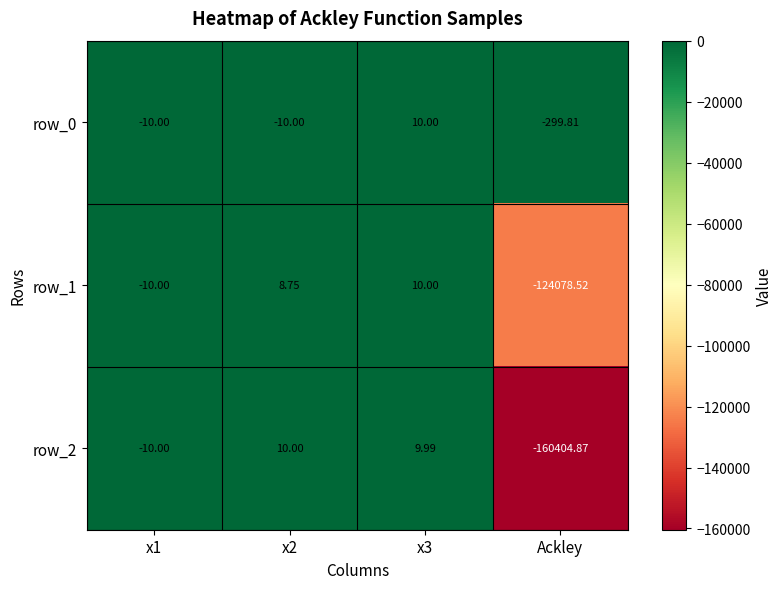

The value of row_2 at x2 is 15.6. True or false?

False